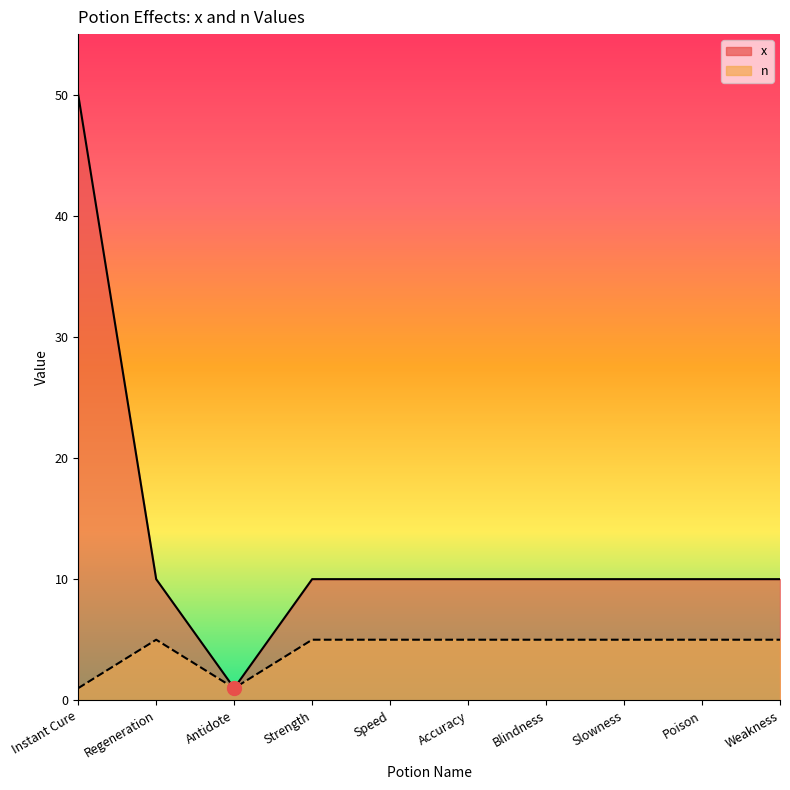

True or false: n has more than 0 interior local peaks.

True